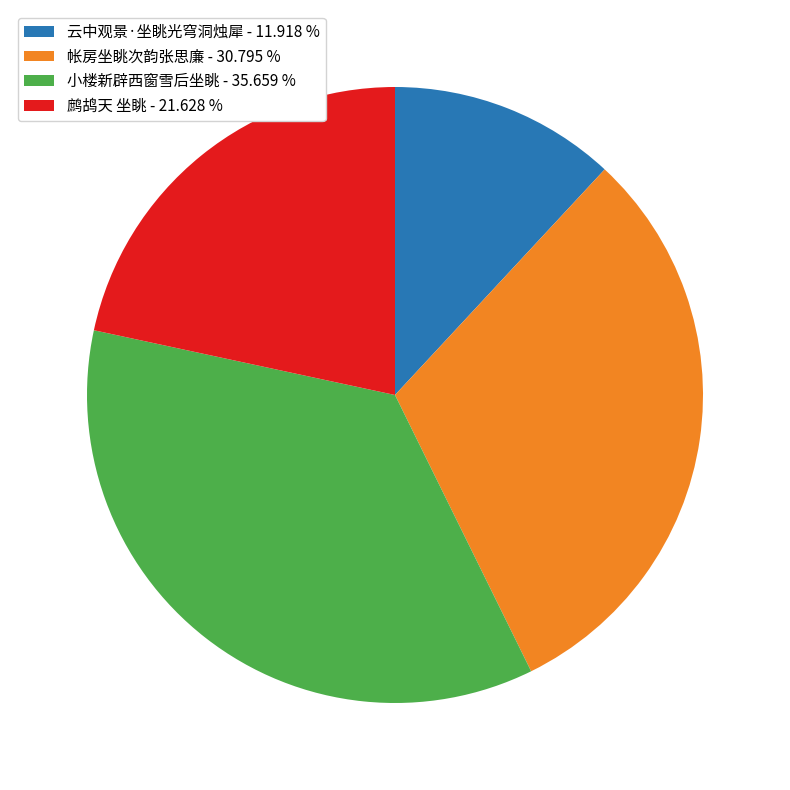

Which has a higher value, 云中观景·坐眺光穹洞烛犀 - 11.918 % or 帐房坐眺次韵张思廉 - 30.795 %?

帐房坐眺次韵张思廉 - 30.795 %